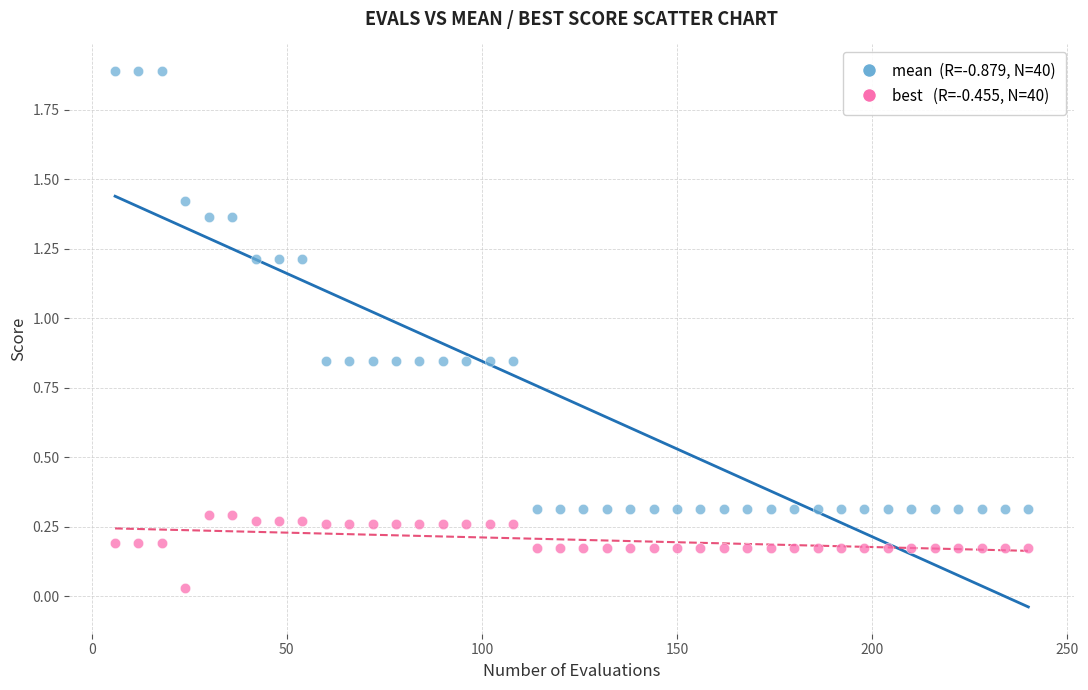

Across all data points, what is the range of X values (max minus min)?

234.0